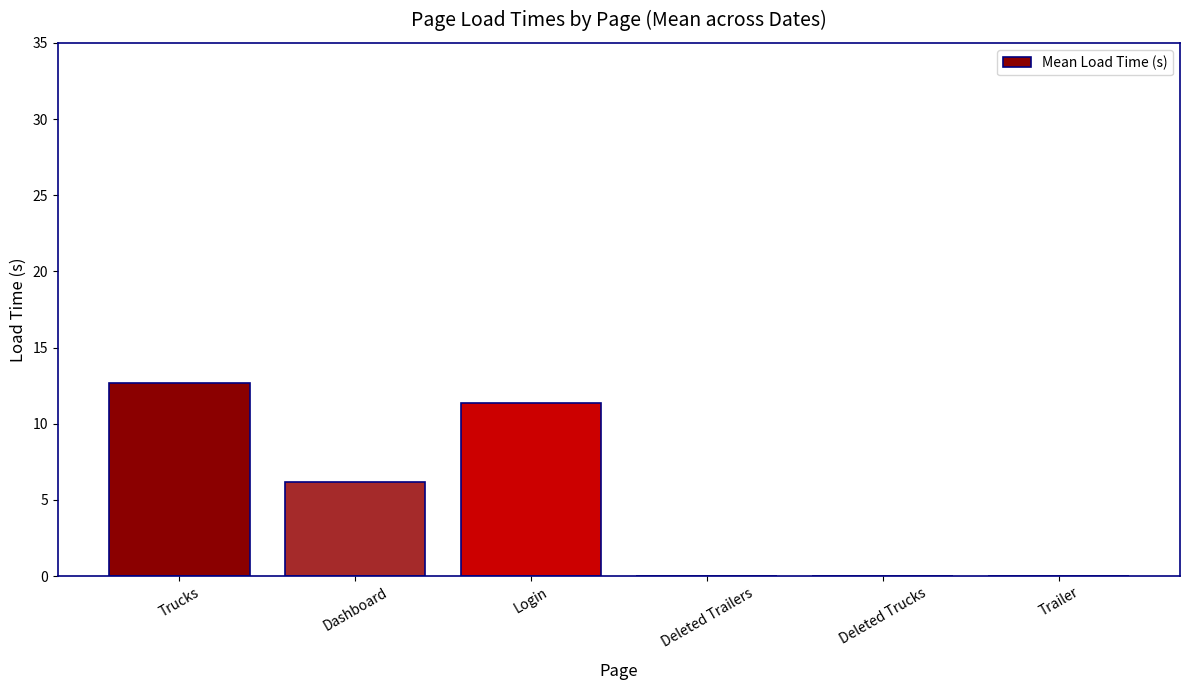

Which label corresponds to the largest value in the chart?

Trucks